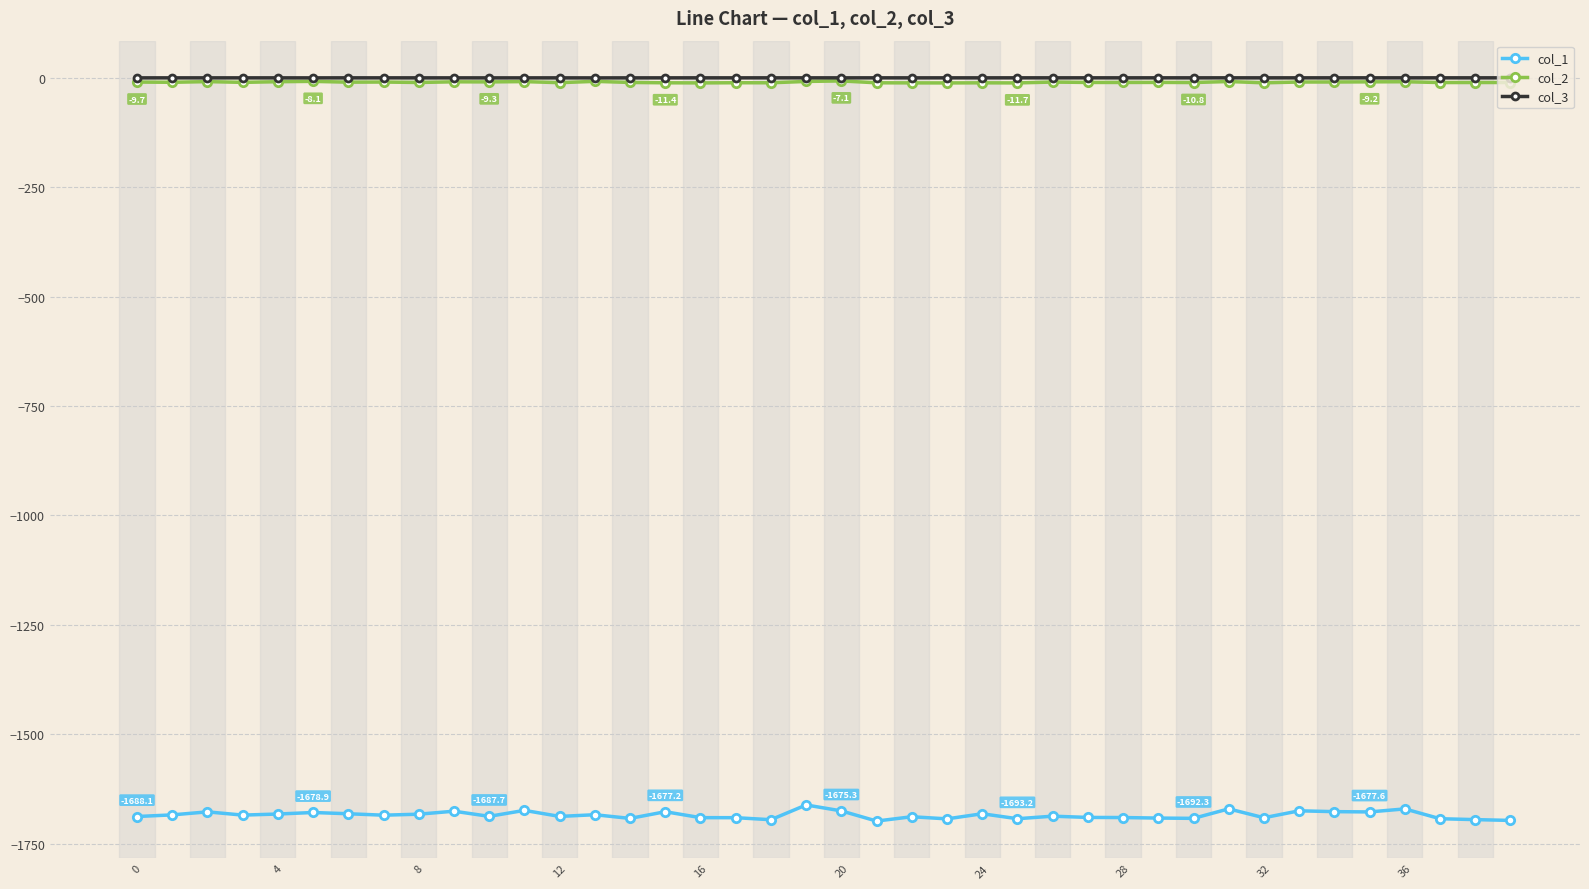

What is the value of the col_3 point at the 8th from the left?

-0.1